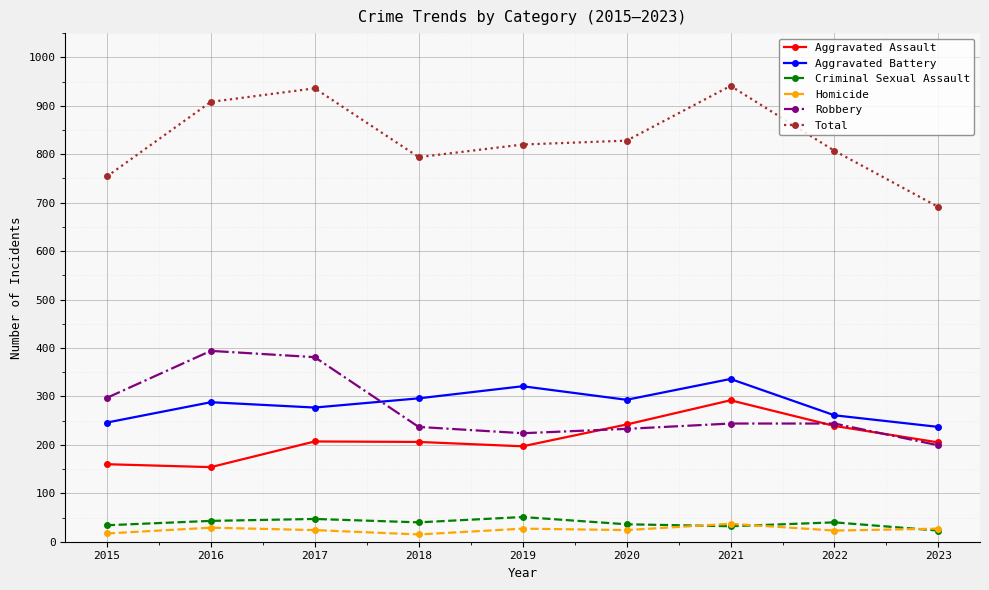

What is the sum of all Homicide values?

223